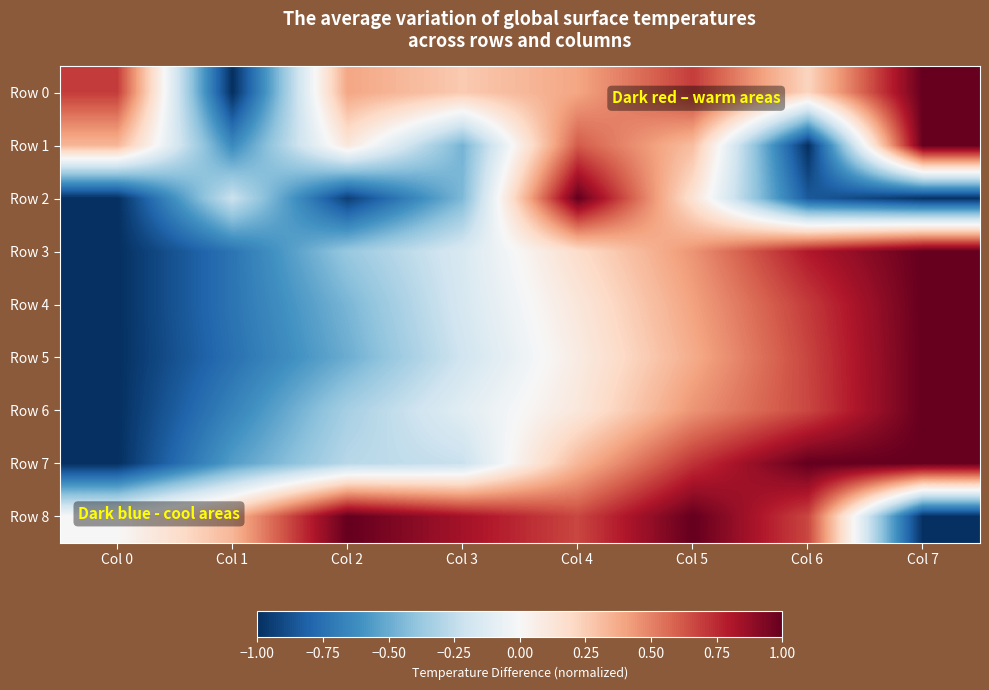

Between Col 0 and Col 2, which series saw the biggest shift?

Row 8